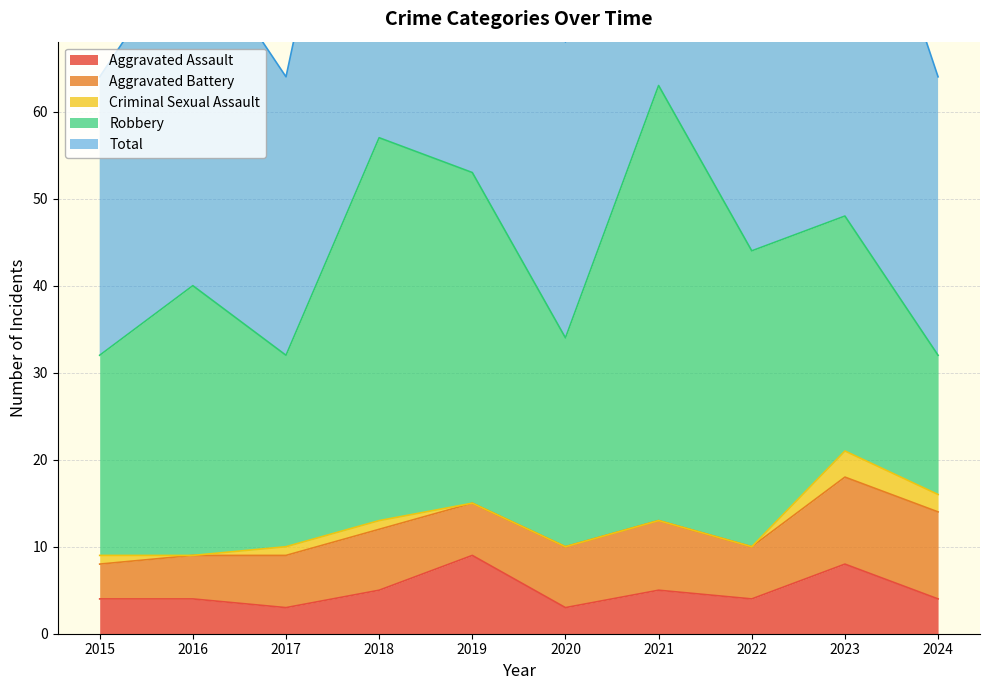

Rank the series by their maximum value, from highest to lowest.

Total, Robbery, Aggravated Battery, Aggravated Assault, Criminal Sexual Assault